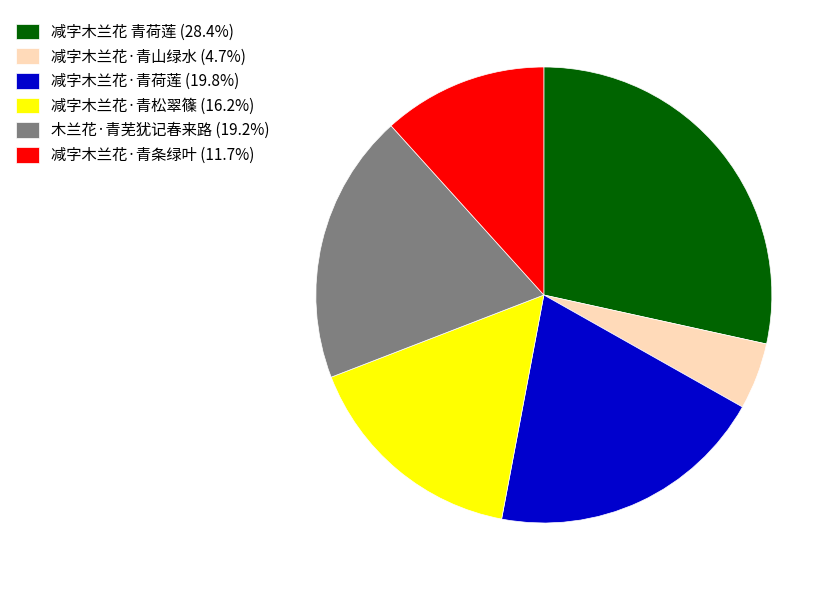

Approximately how many times larger is the value at 木兰花·青芜犹记春来路 (19.2%) compared to 减字木兰花·青荷莲 (19.8%)?

1.0